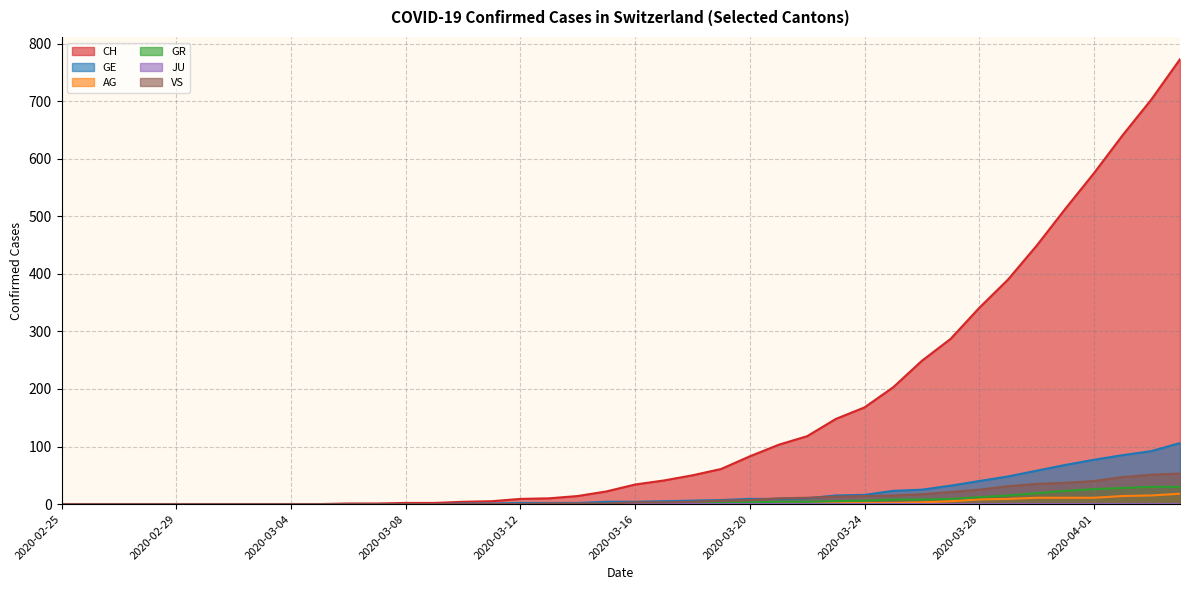

Which category has the lowest value across all series?

2020-02-25